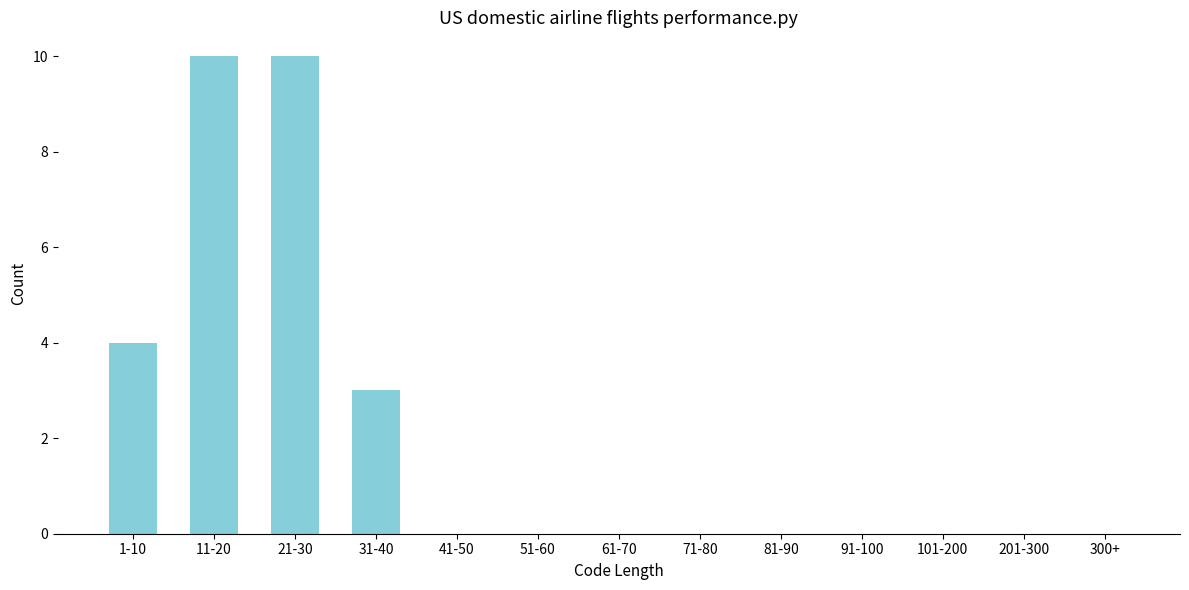

Reading right to left, list all the values displayed in this chart.

300+=0	201-300=0	101-200=0	91-100=0	81-90=0	71-80=0	61-70=0	51-60=0	41-50=0	31-40=3	21-30=10	11-20=10	1-10=4